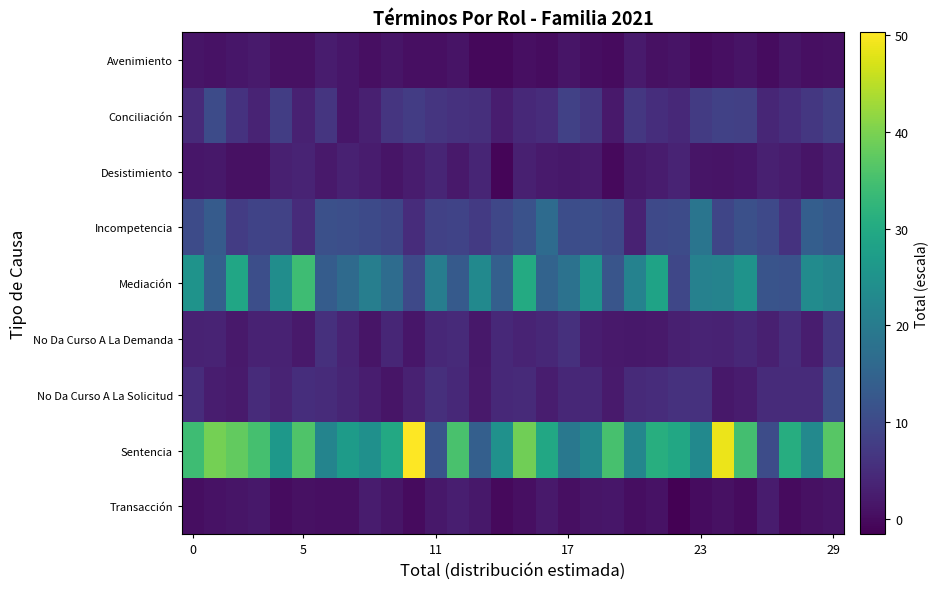

Which label corresponds to the smallest value in the chart?

22